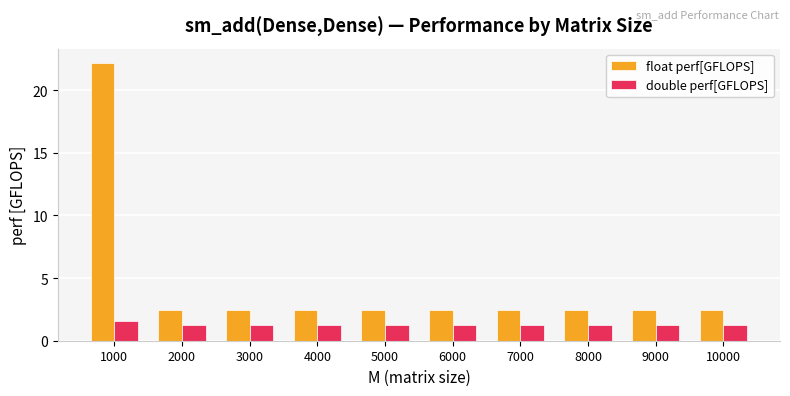

What is the total value across all series at 3000?

3.7